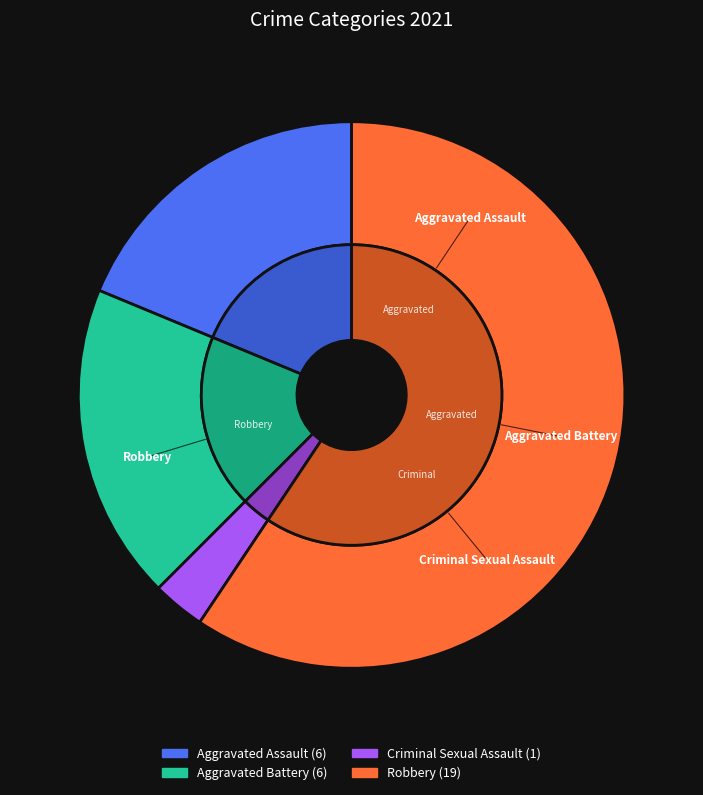

Which slice is the largest?

Robbery